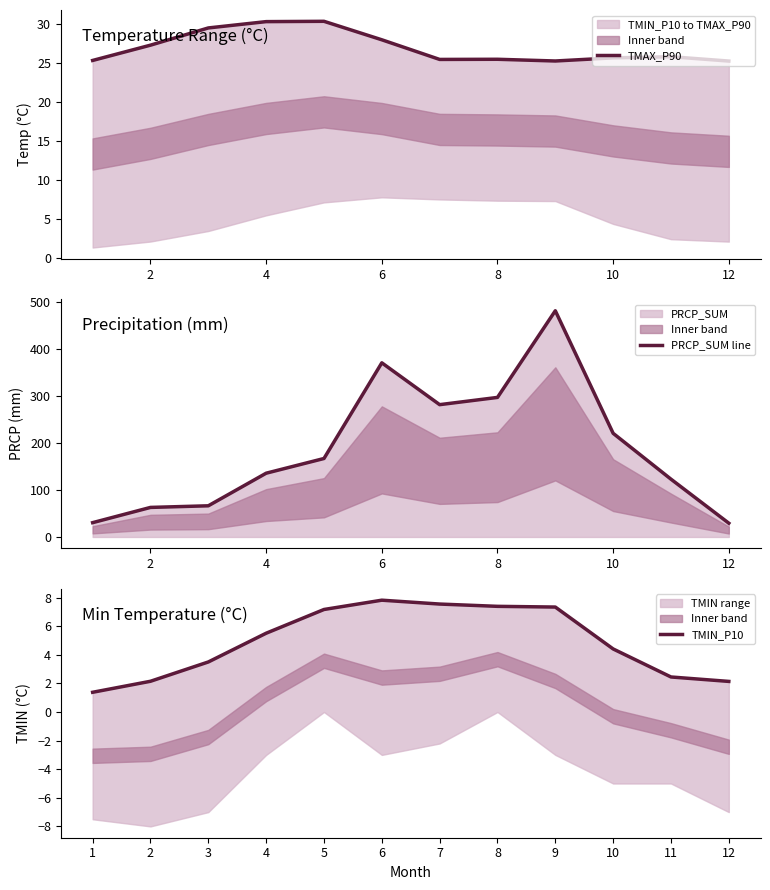

True or false: TMIN_P10 and TMAX_P90 intersect in this chart.

False